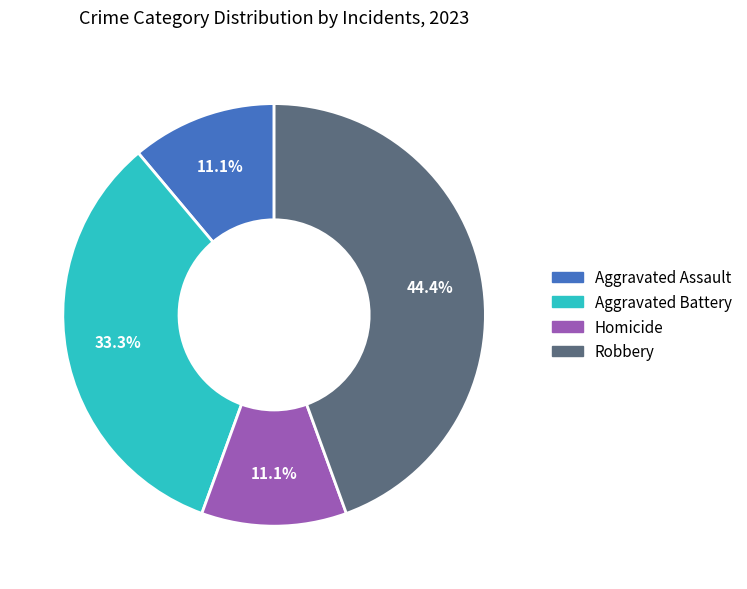

To the nearest percent, what is the combined percentage of Aggravated Battery and Robbery?

78%